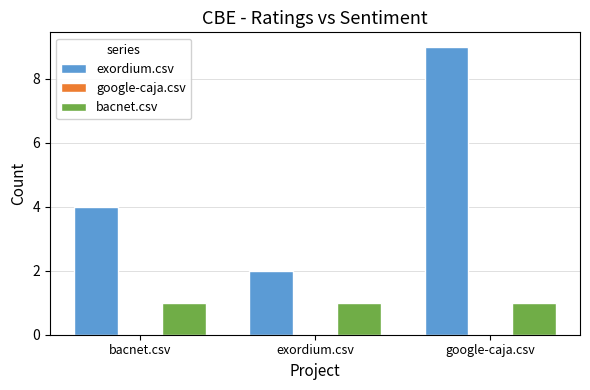

Which series changed the most between bacnet.csv and exordium.csv?

exordium.csv